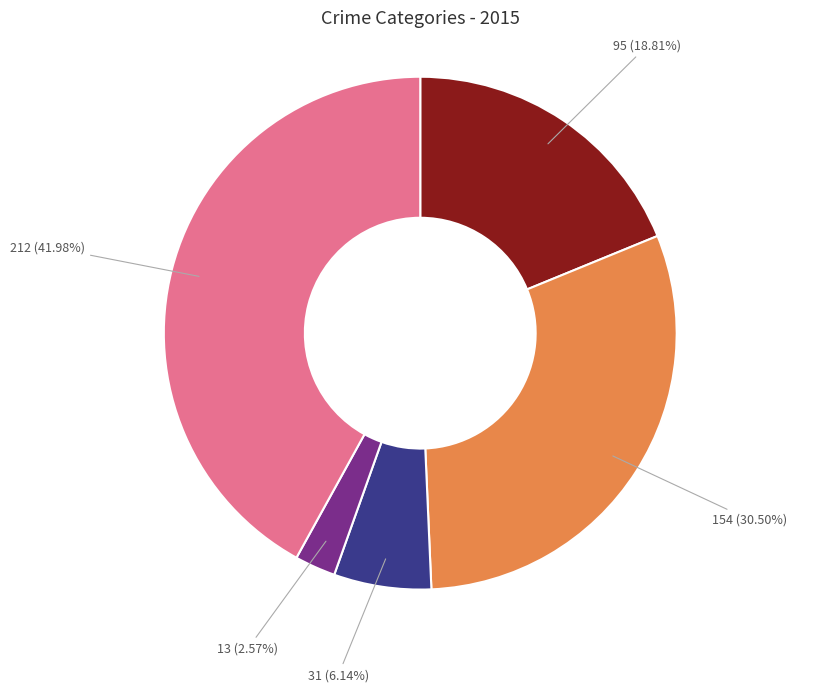

Is there any slice that represents more than half of the pie?

No